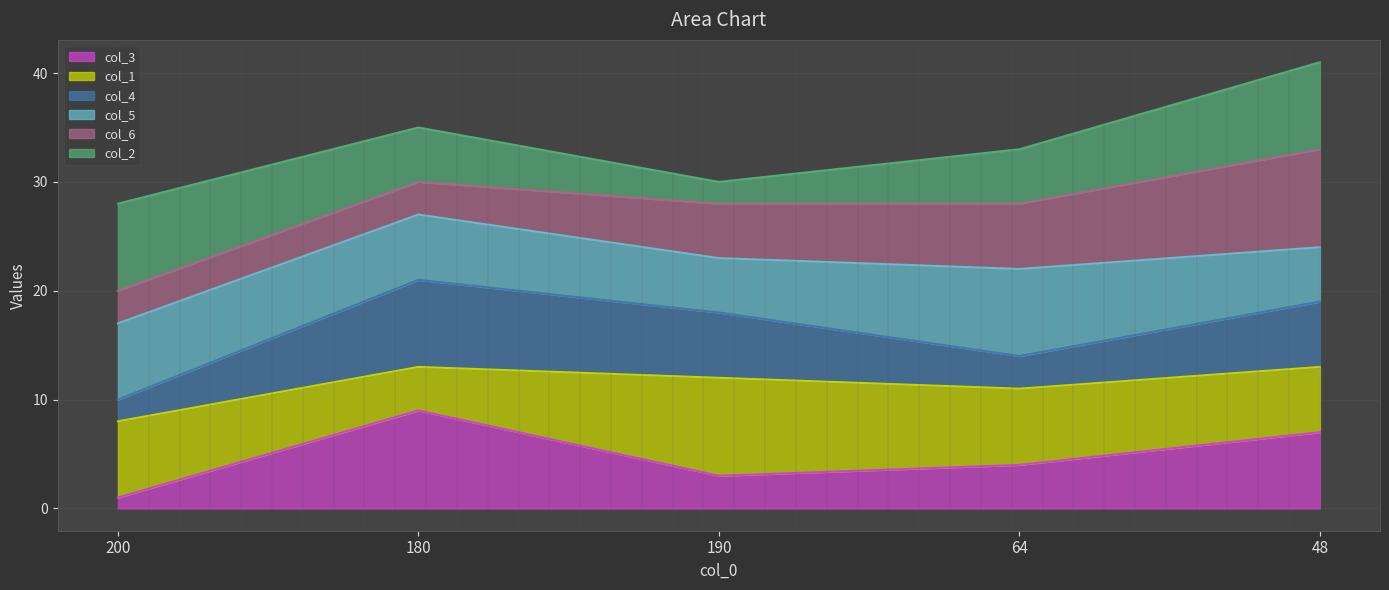

Rank the categories by col_3 value from highest to lowest.

180, 48, 64, 190, 200